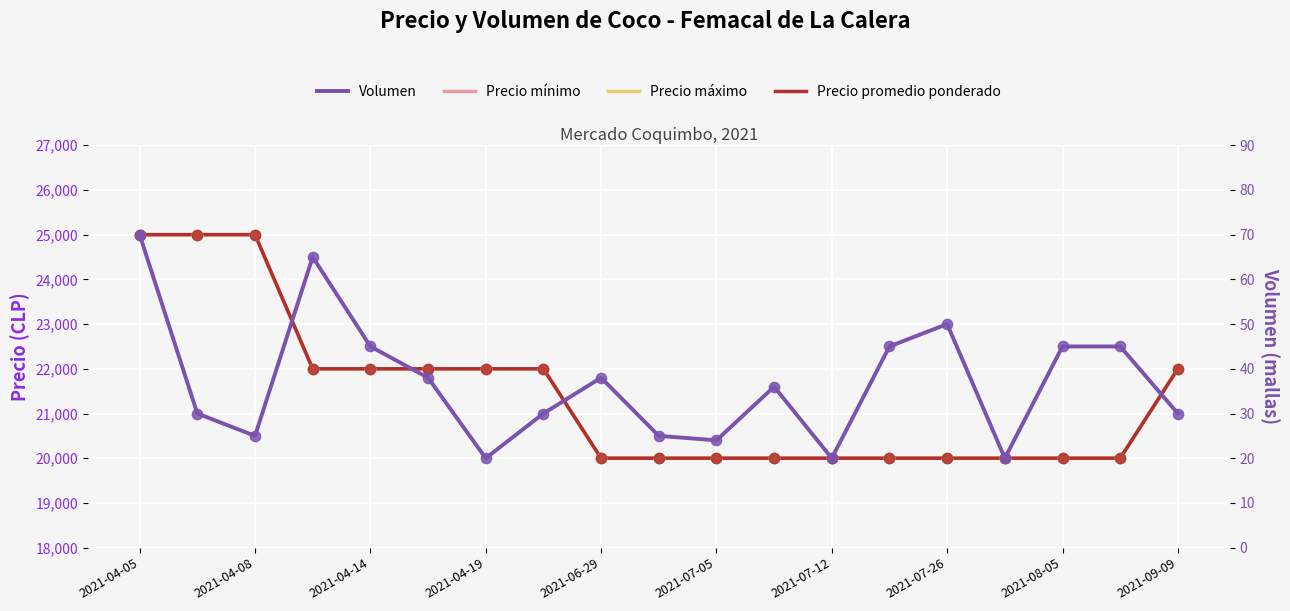

What are all the series names shown in the legend?

Precio mínimo, Precio máximo, Precio promedio ponderado, Volumen